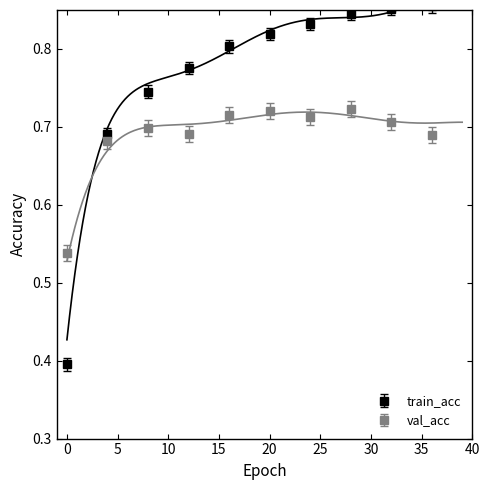

What is the sum of the values at 12 and 17?

1.6